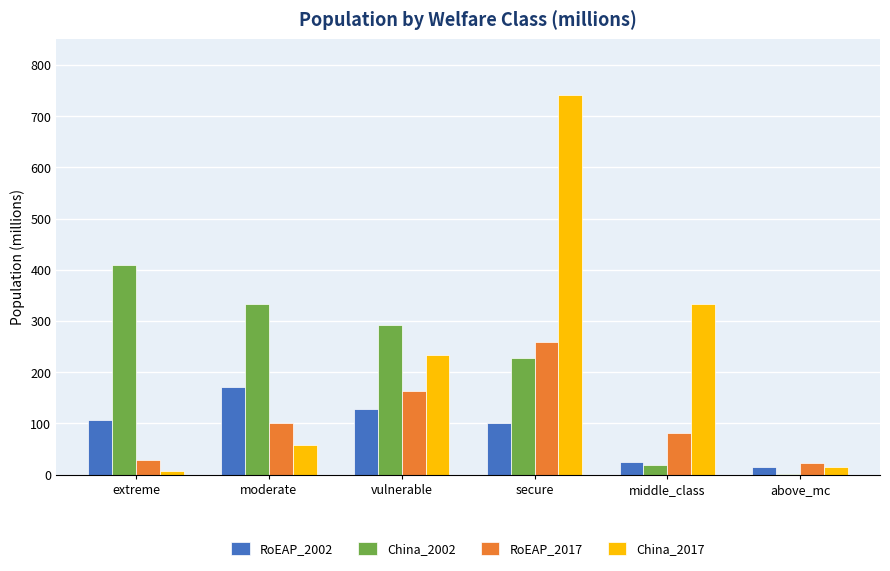

Where is RoEAP_2002 nearest to the value 92?

secure